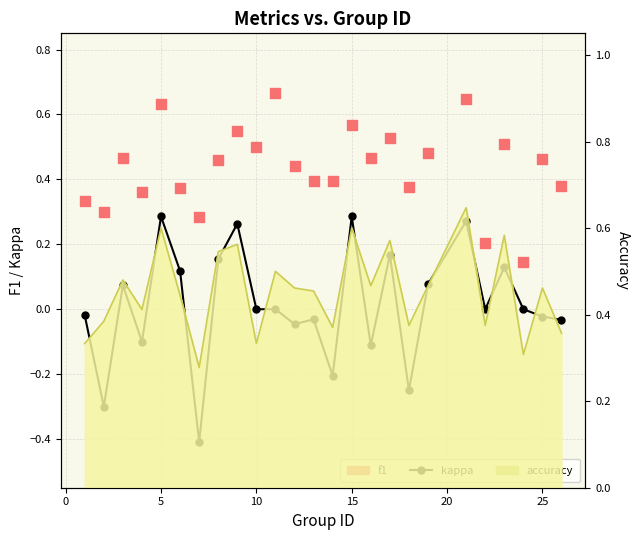

What are all the series names shown in the legend?

kappa, f1, accuracy